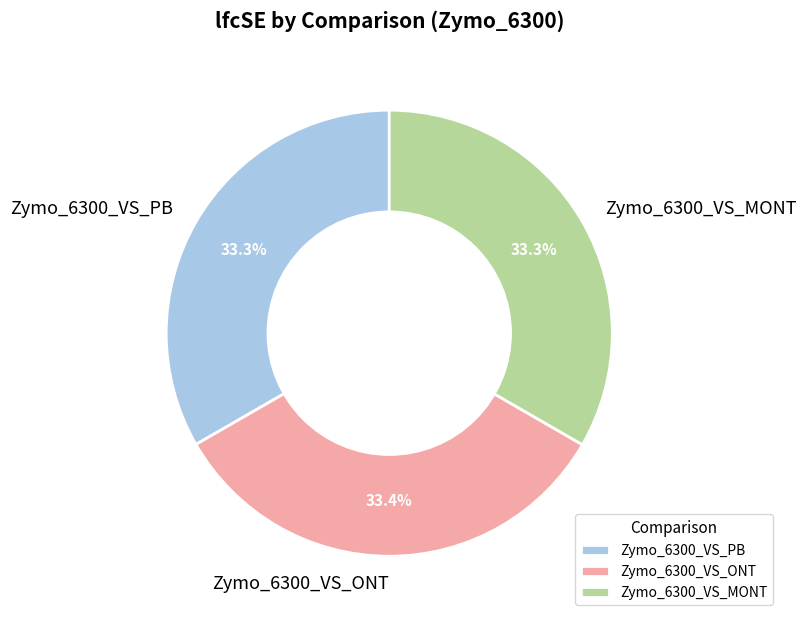

How many slices are in this pie chart?

3